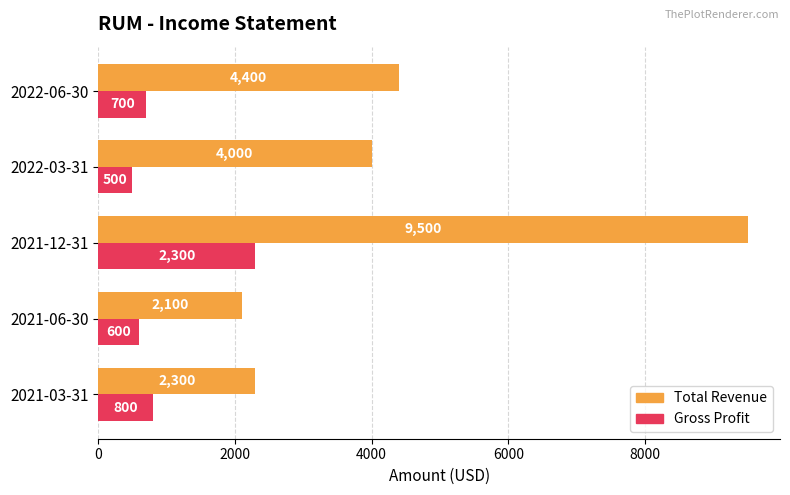

List the labels in order of Total Revenue value, smallest first.

2021-06-30, 2021-03-31, 2022-03-31, 2022-06-30, 2021-12-31